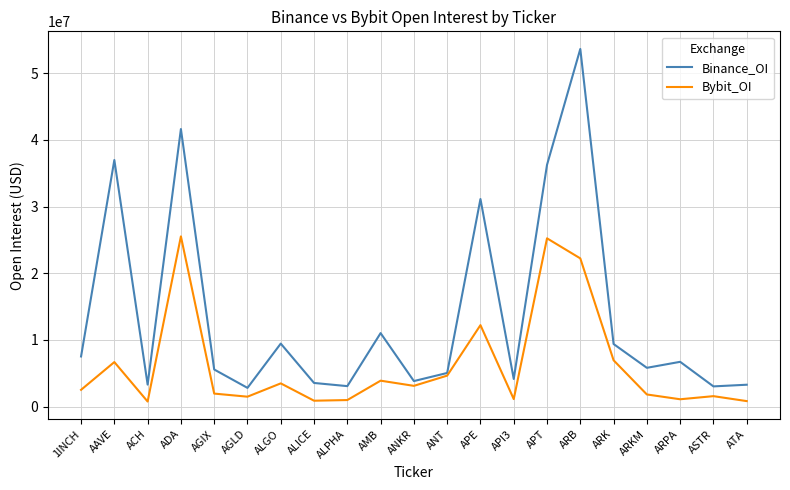

Which category has the highest value in the Binance_OI series?

ARB